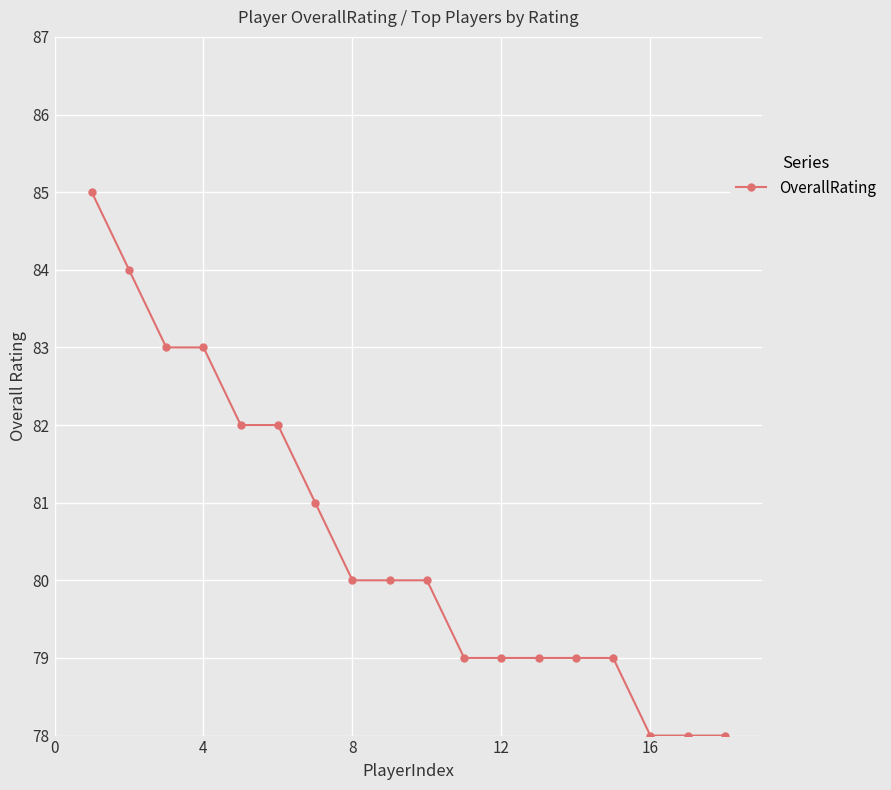

What is the difference between the maximum and second lowest values?

7